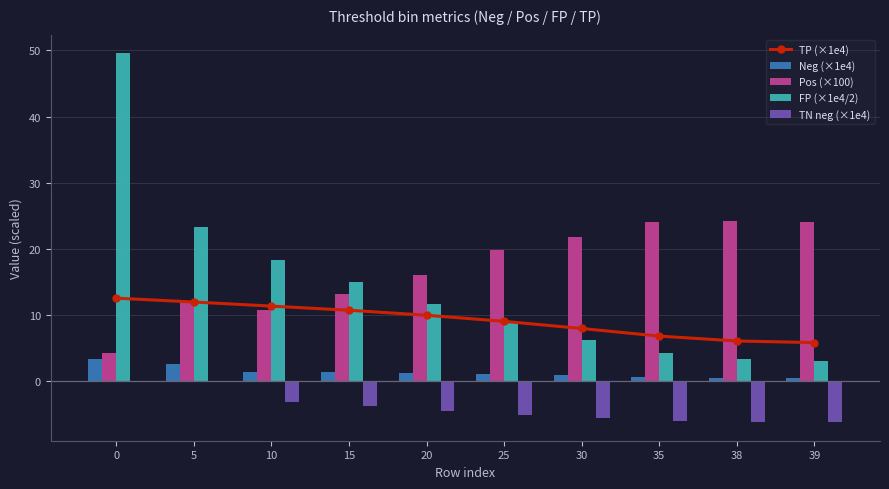

What is the difference between the second highest and second lowest values in the TP (×1e4) series?

5.9